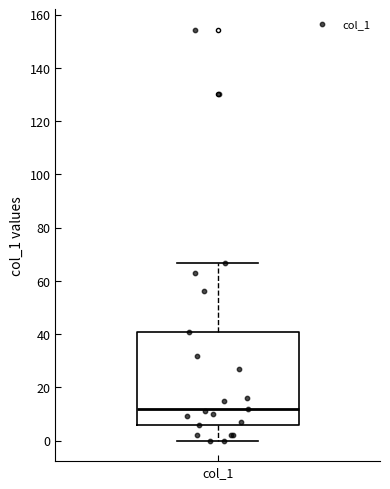

Transcribe this box plot: give where the median line is, the range the box spans, and where the two whiskers end, as read against the y-axis. The values are not printed on the chart, so give them approximately, as read against the axis.

median 12, box 6 to 40, whiskers 0 to 66